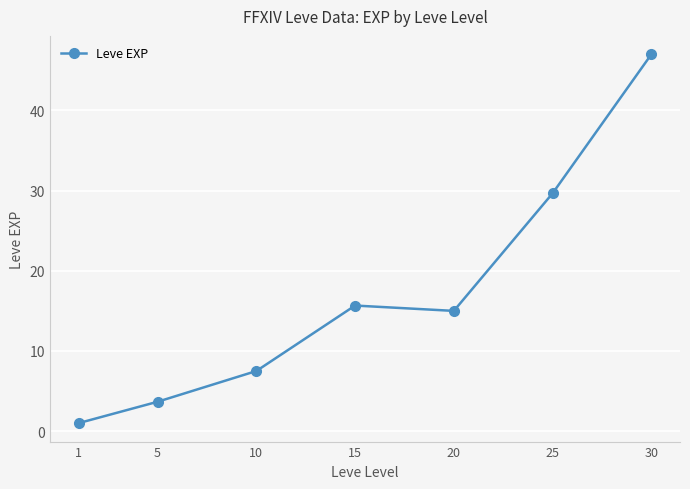

True or false: the data shows 15.7 at 15.

True